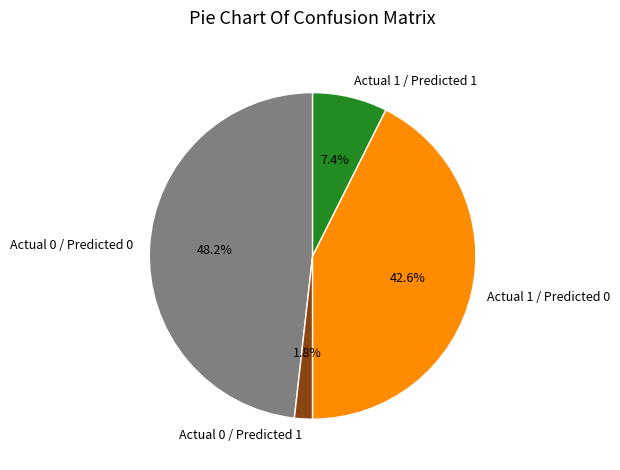

How many slices are in this pie chart?

4